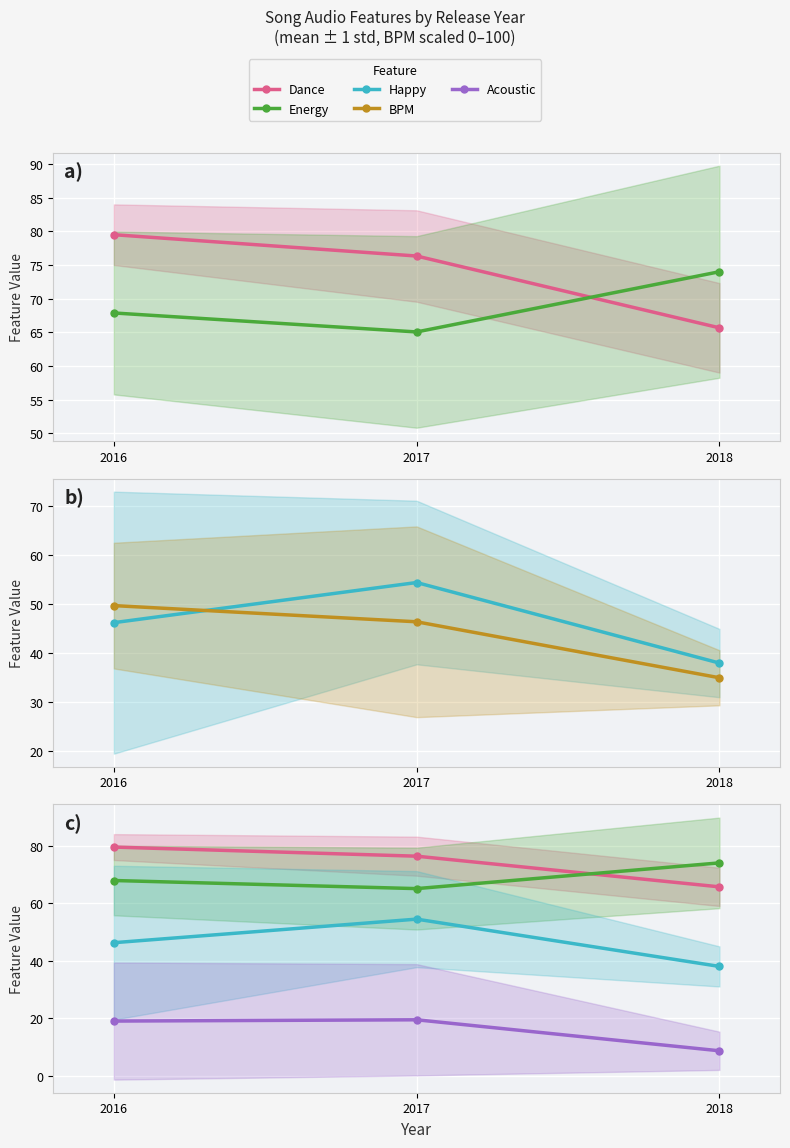

Which series has the largest range (max minus min)?

Happy